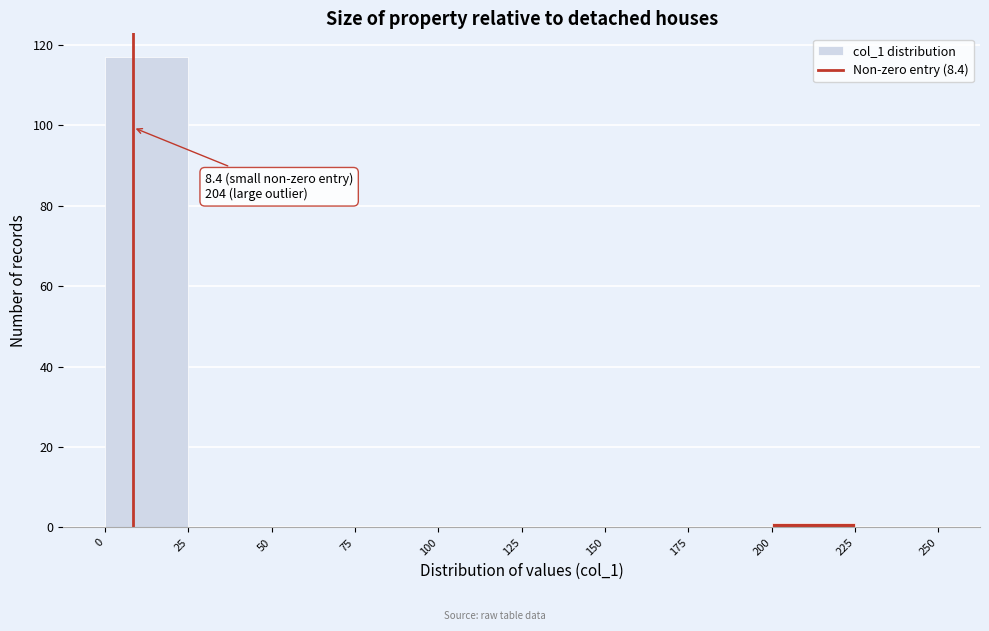

Which range on the x-axis has the tallest bar?

0 to 25